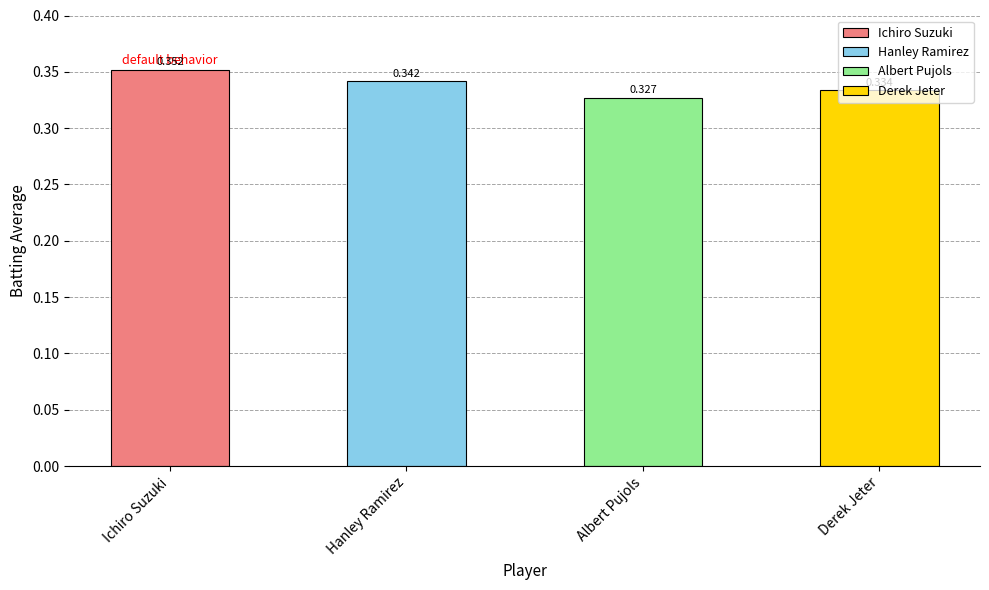

At which label is the value closest to 0?

Albert Pujols